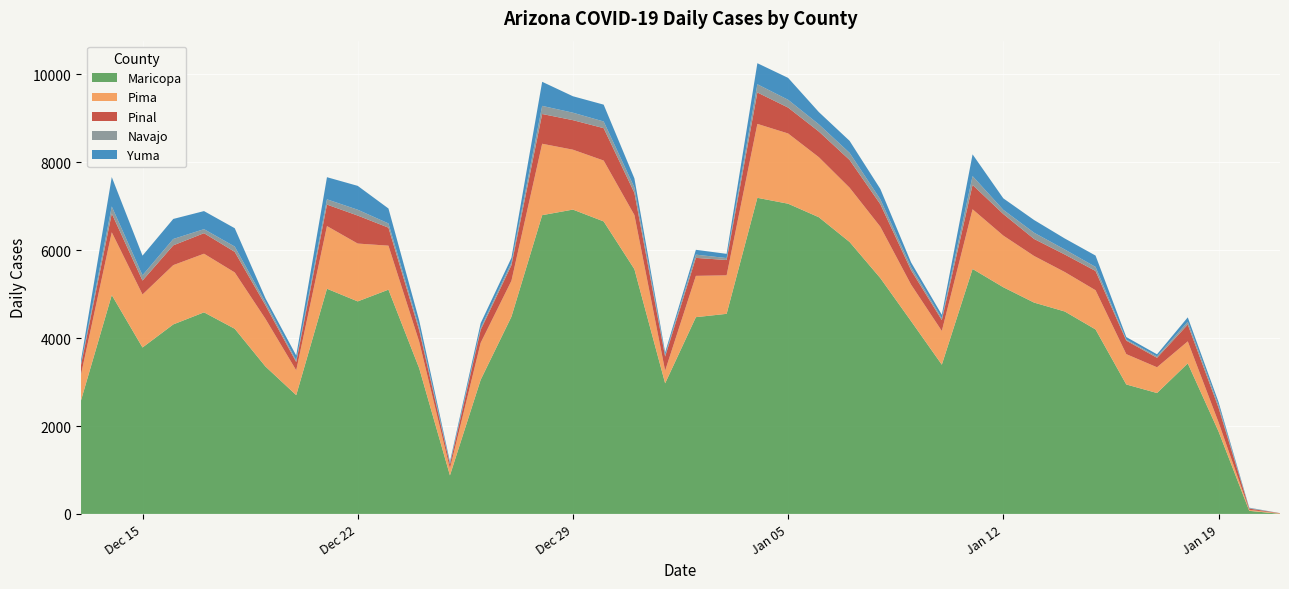

What are all the series names shown in the legend?

Maricopa, Pima, Pinal, Navajo, Yuma